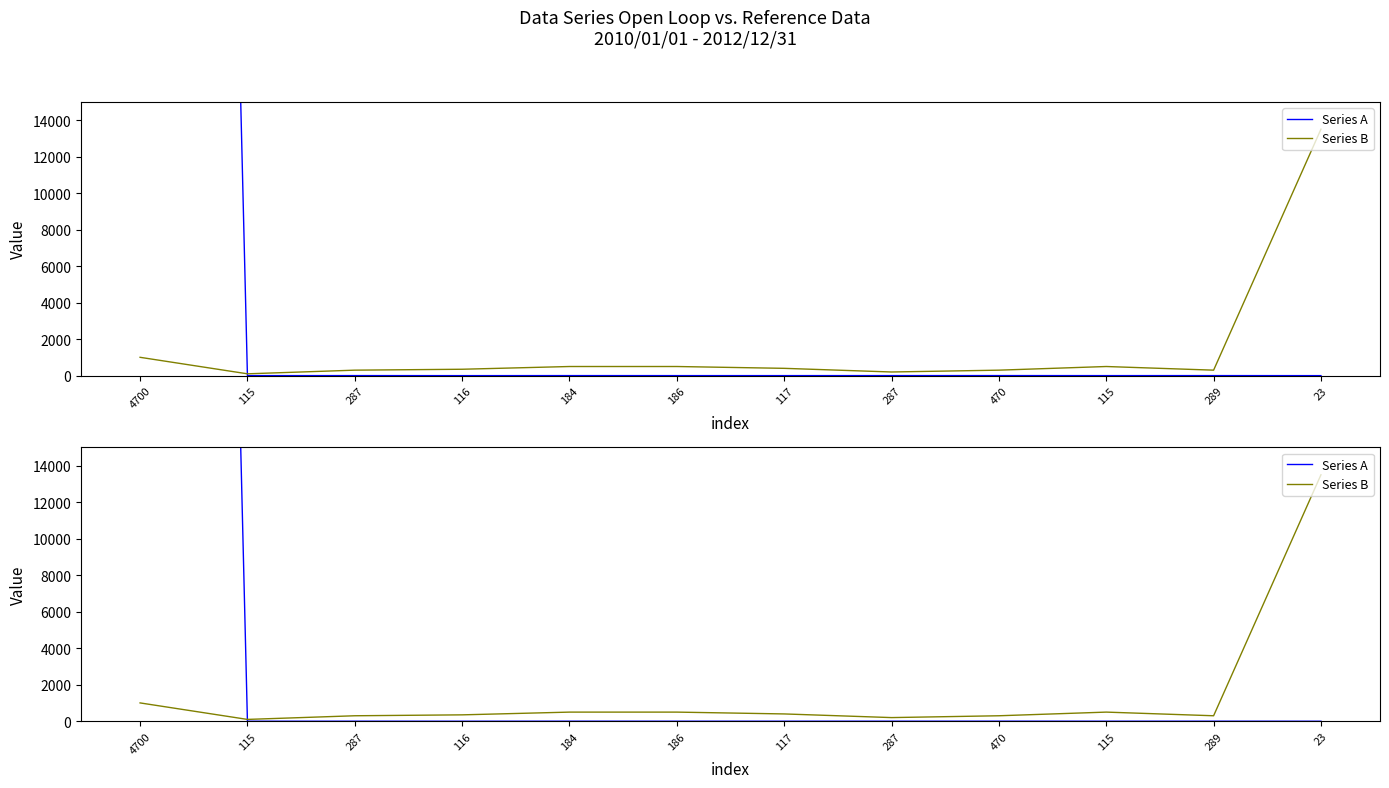

Which series has the largest total across all categories?

Series A